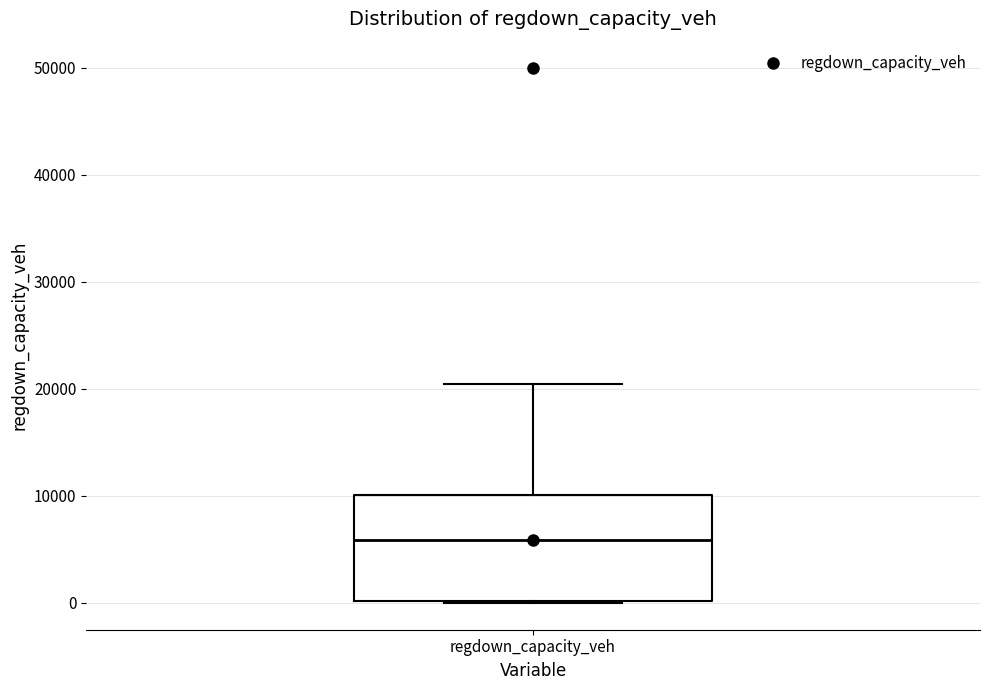

Where is the upper edge of the box for regdown_capacity_veh on the y-axis? The values are not printed on the chart, so give them approximately, as read against the axis.

10000